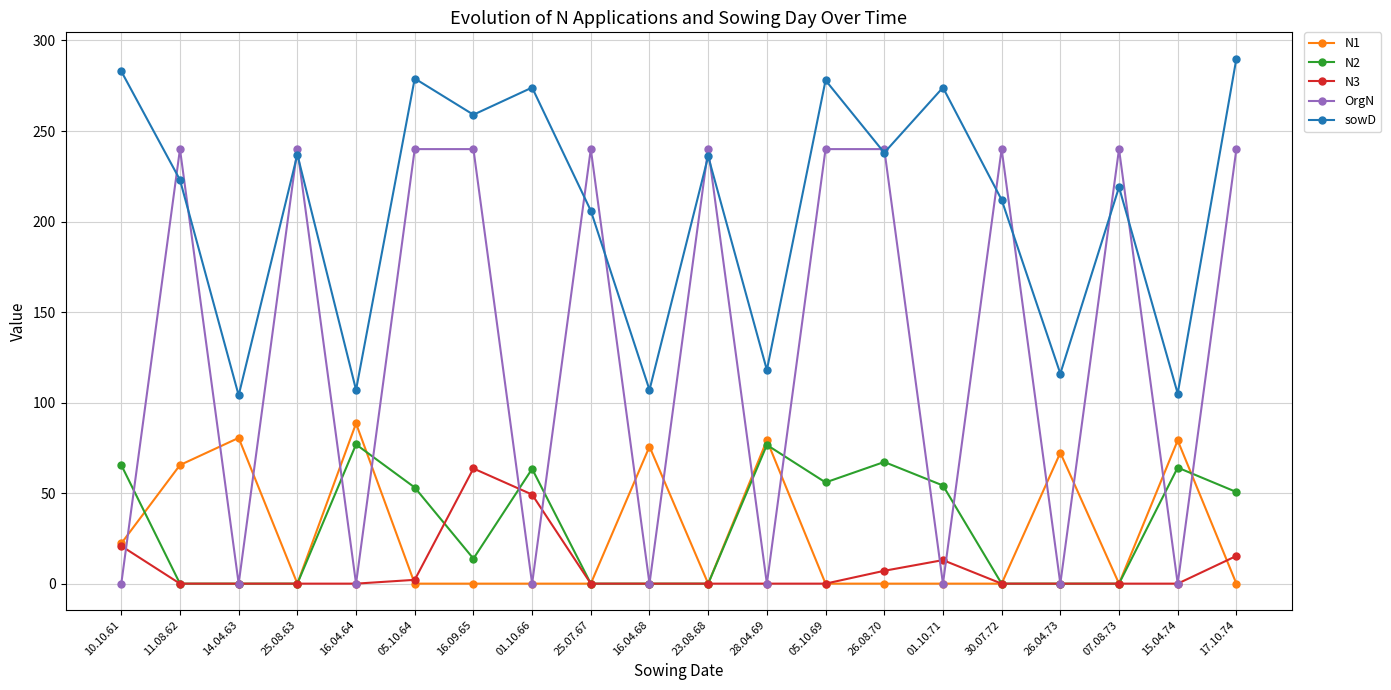

The value of N2 at 30.07.72 is -23.9. True or false?

False